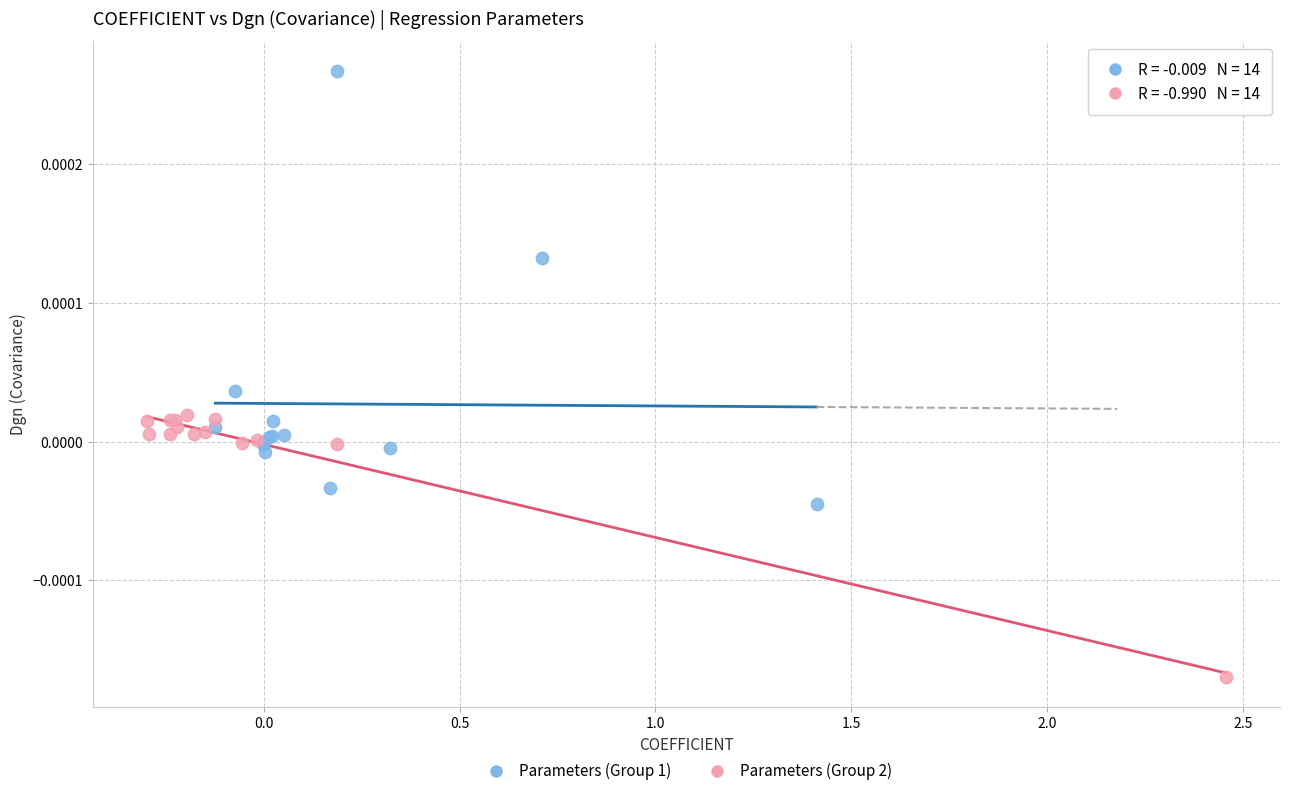

Which series has the largest Y range (max minus min)?

Parameters (Group 1)